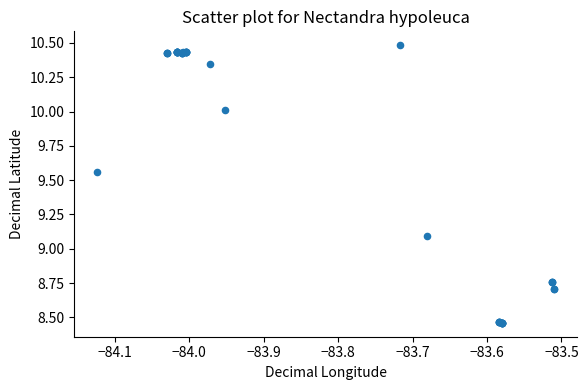

What Y value in the scatter plot is closest to 9?

9.1